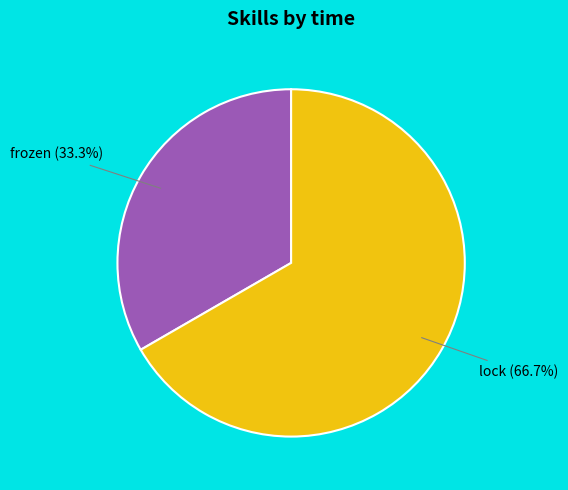

How much of the chart is everything except frozen?

66.7%